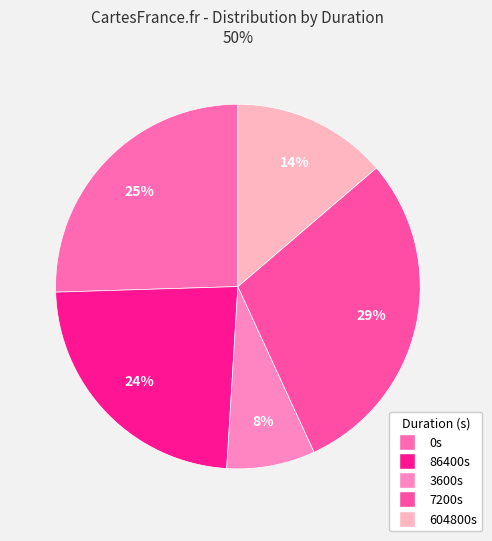

Is there any slice that represents more than half of the pie?

No